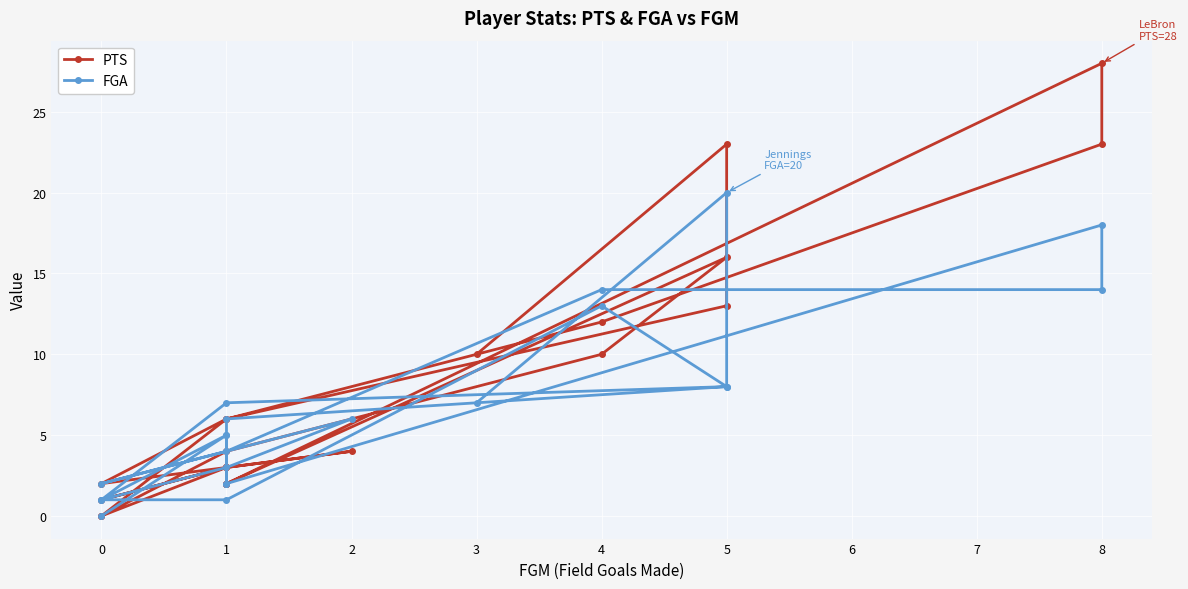

After their last crossing, which series has the higher values: FGA or PTS?

PTS